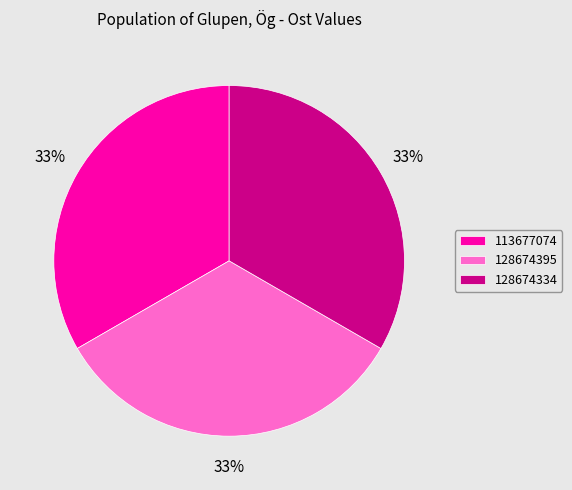

Does 128674395 account for over 50% of the chart?

No